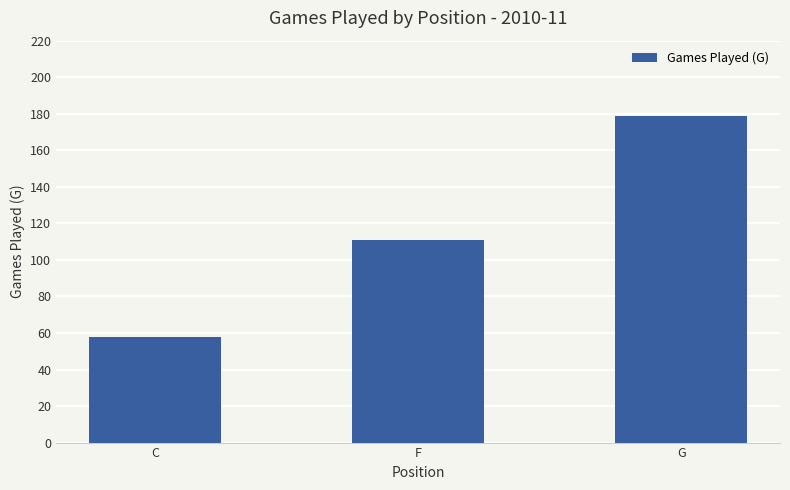

What is the value of the 3rd bar from the left?

179